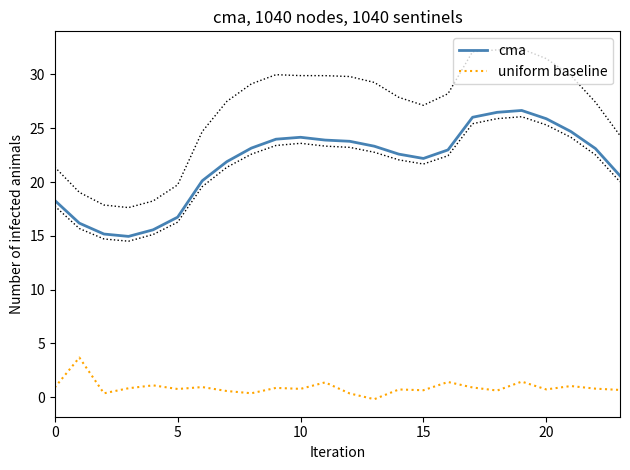

How many data points in cma are above 23?

12